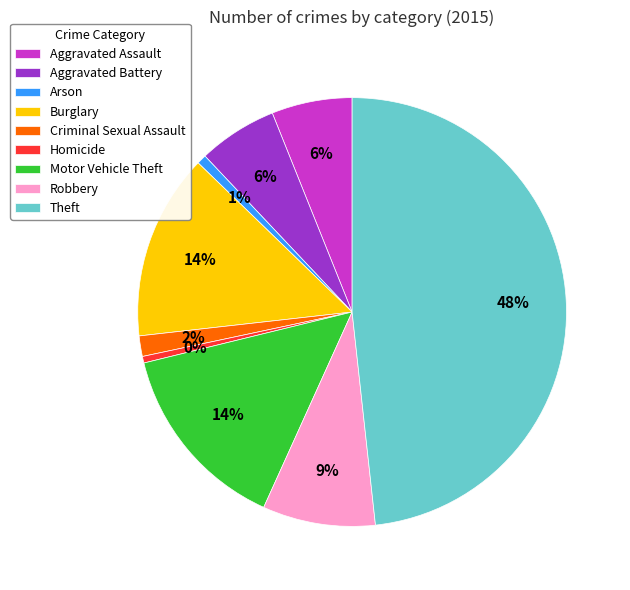

How many segments does this pie chart have?

9